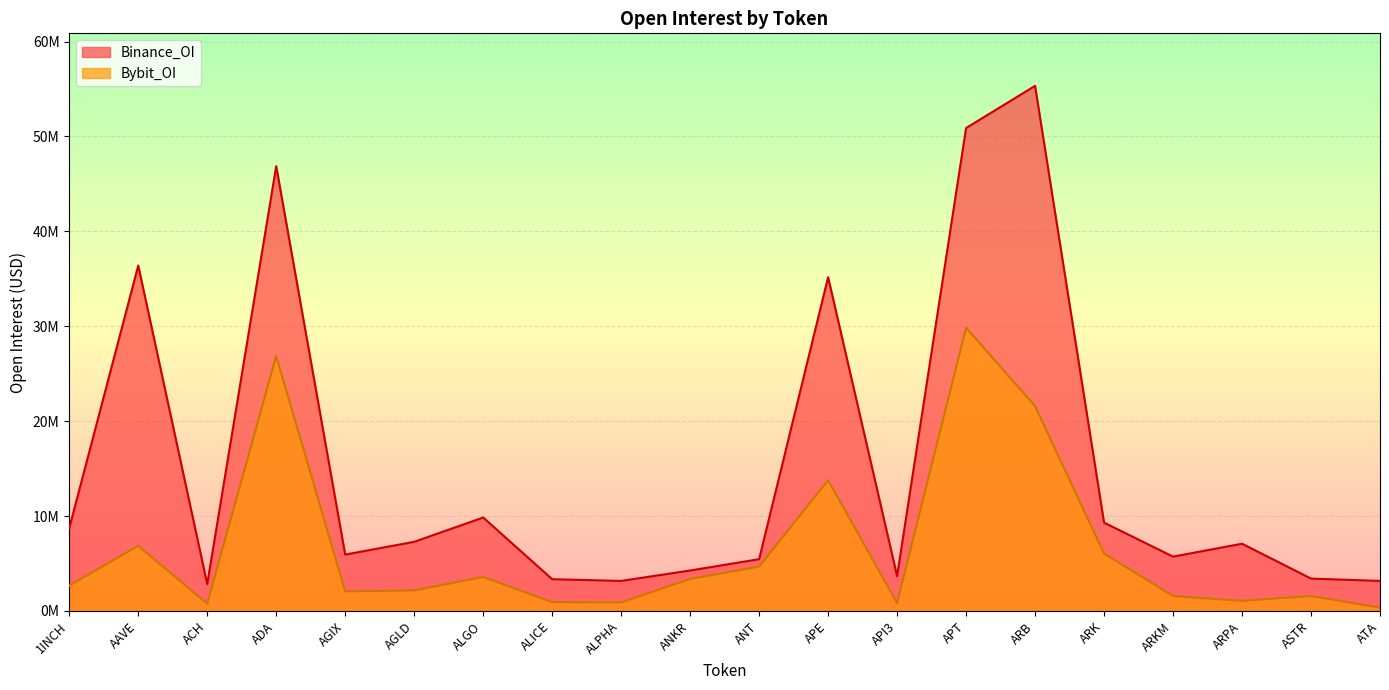

What is the greatest value displayed?

55329703